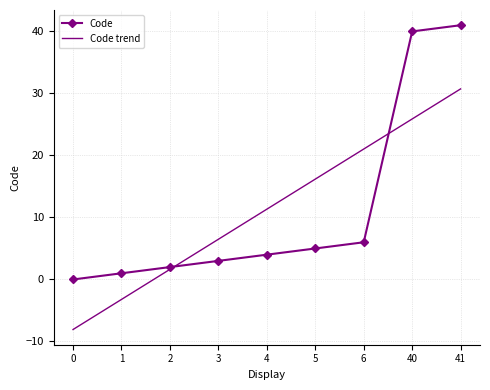

Is it true that Code equals 0.0 at 0?

True